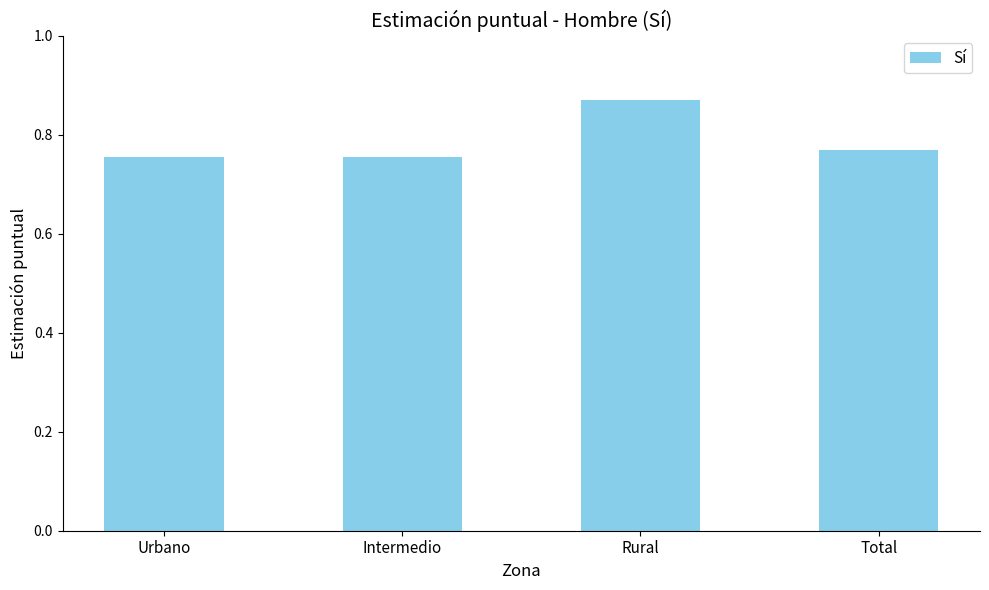

What is the sum of all values?

3.1